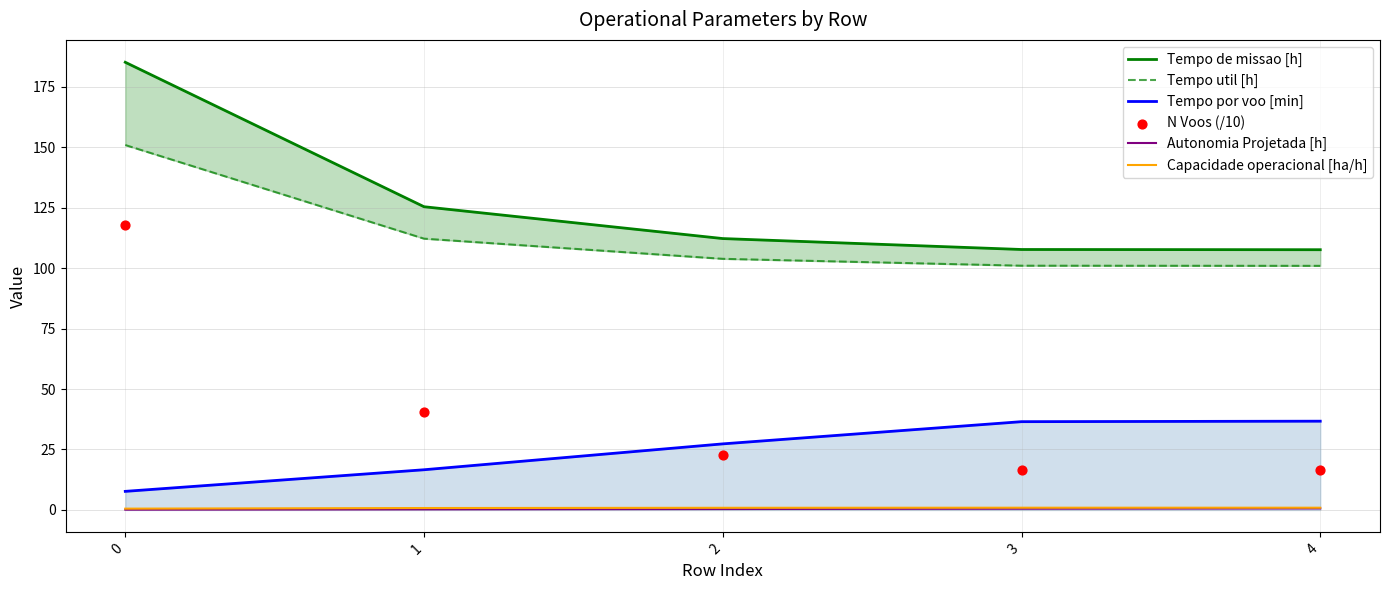

Which series has the largest total across all categories?

Tempo de missao [h]